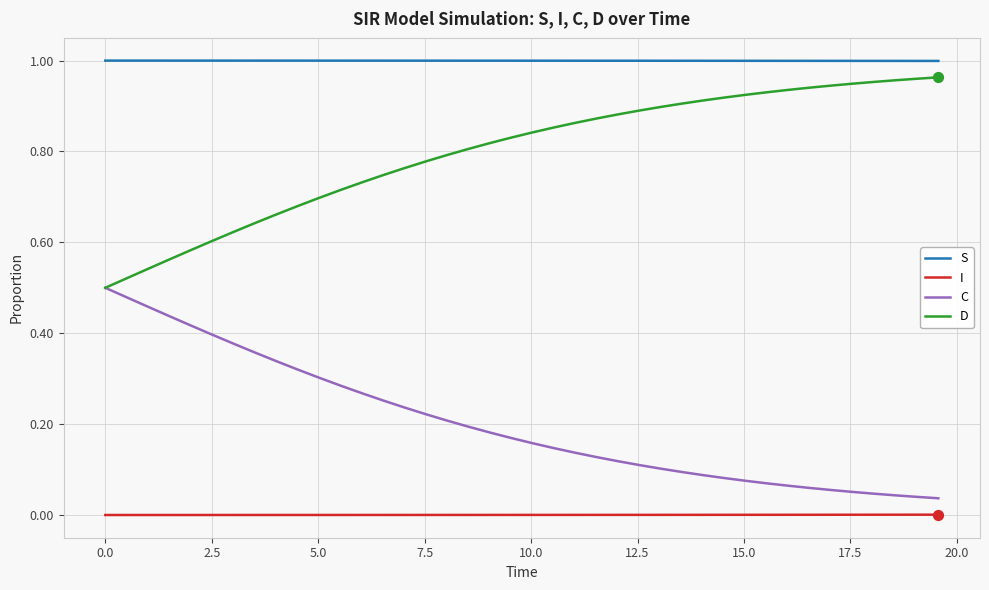

What are all the series names shown in the legend?

S, I, C, D